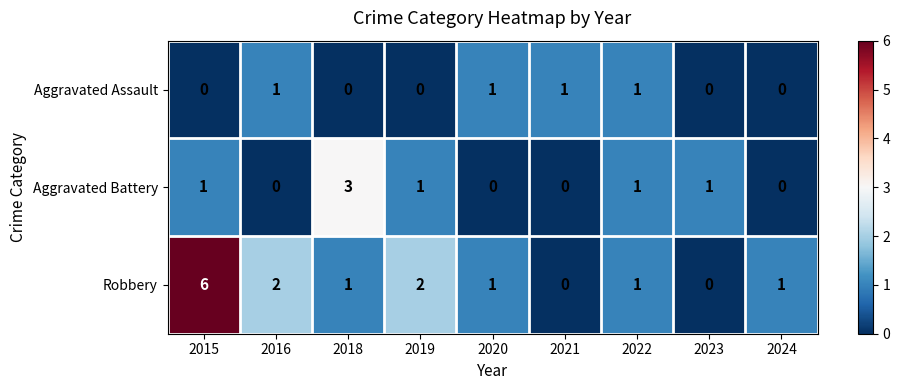

What is the difference between the maximum and minimum values in the Robbery series?

6